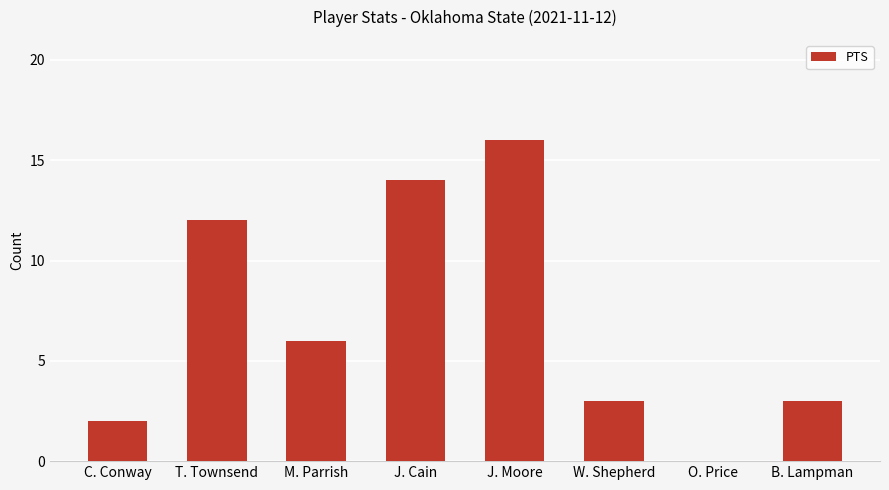

True or false: the data shows 3 at T. Townsend.

False